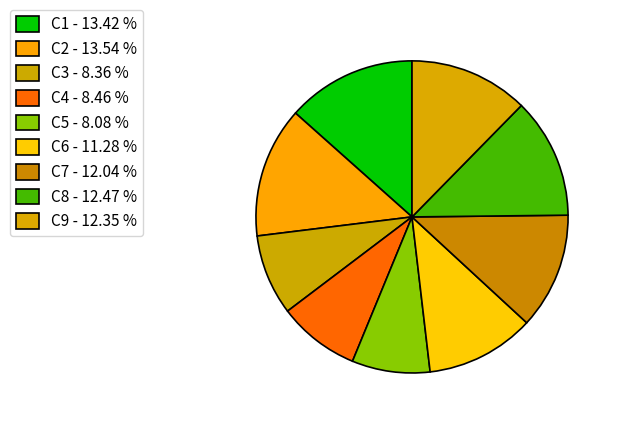

To the nearest percent, what is the average slice percentage?

11%